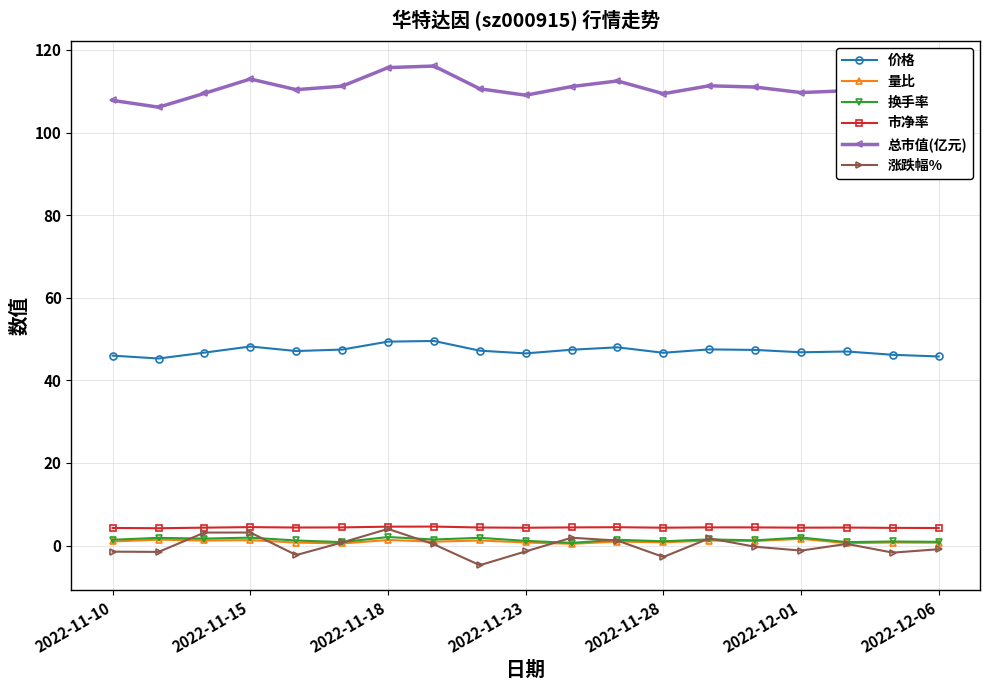

Which series has the largest total across all categories?

总市值(亿元)